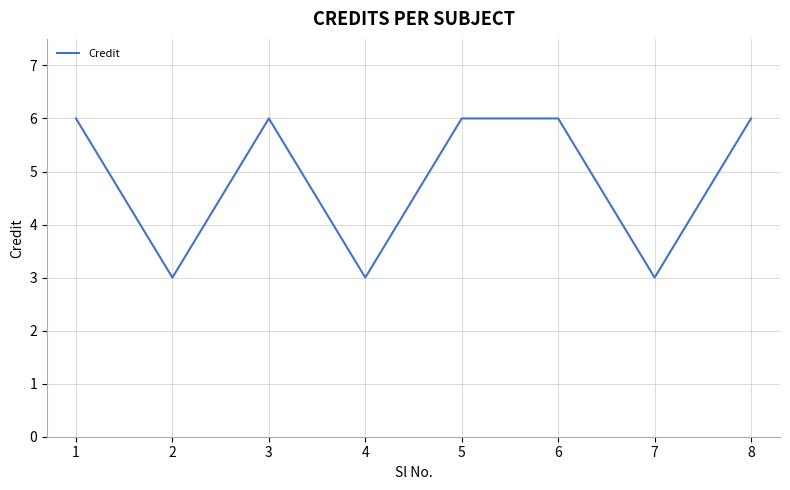

How many distinct data groups are displayed?

1